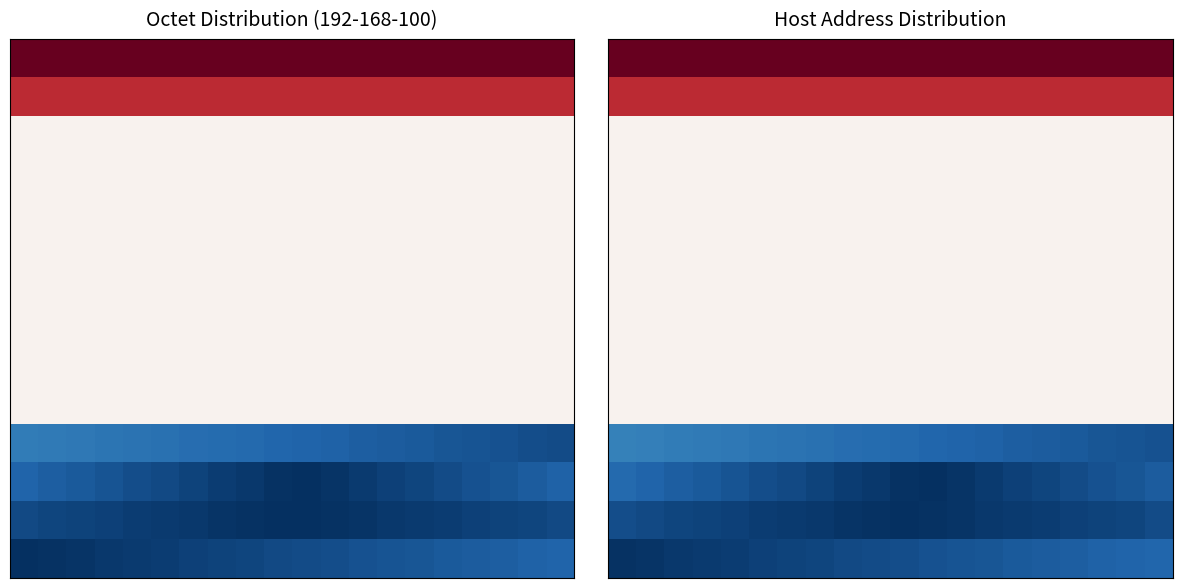

Count the number of categories in the chart.

20